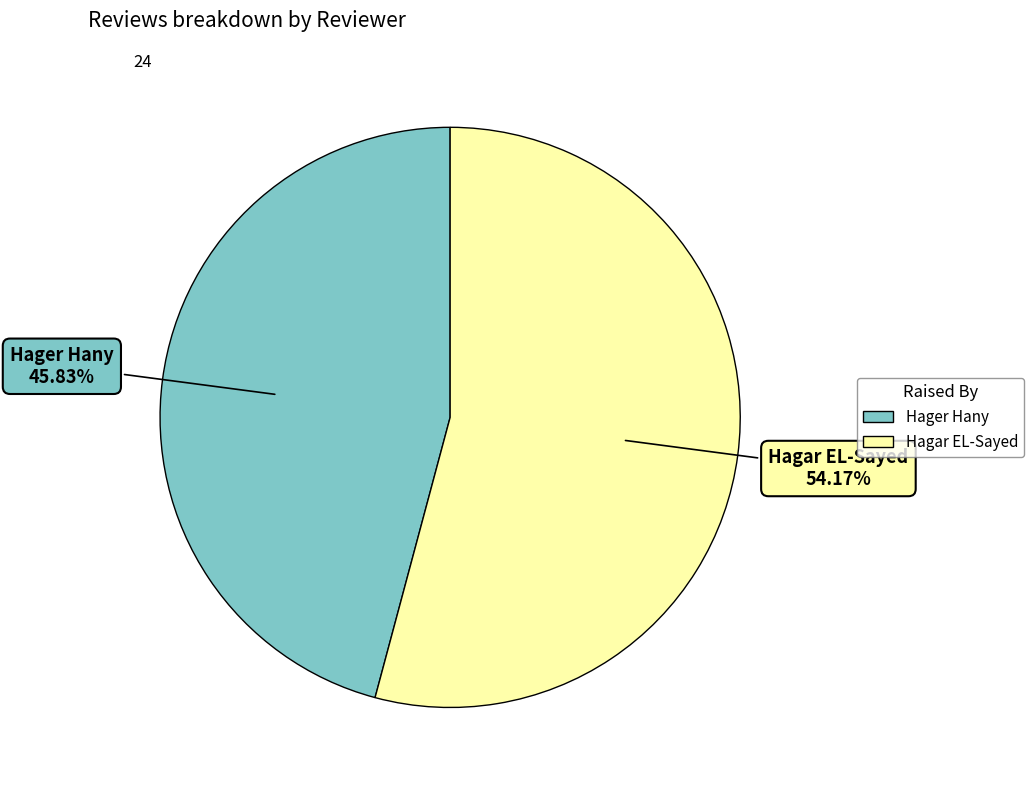

To the nearest percent, what is the difference between the largest and smallest slice percentages?

8%